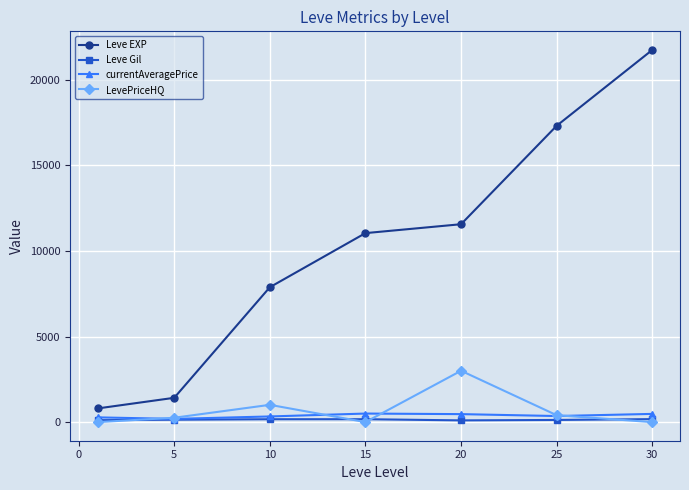

Which series has the largest total across all categories?

Leve EXP